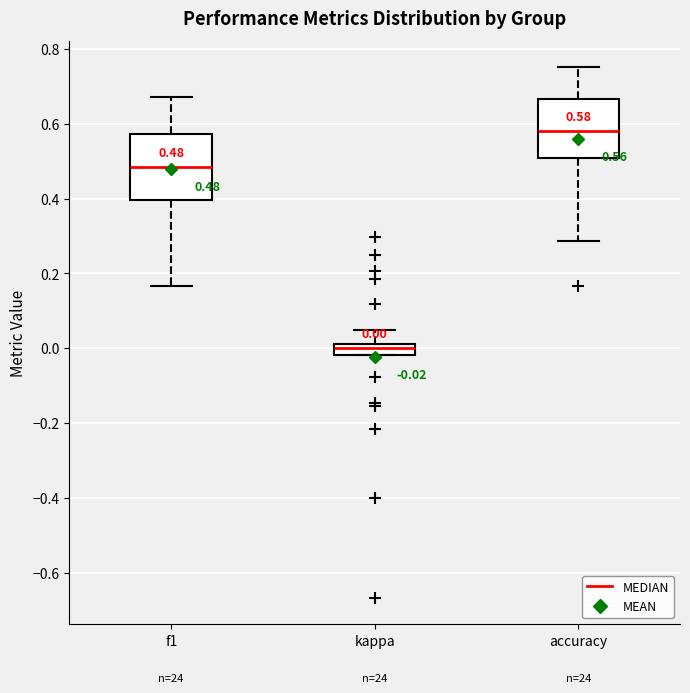

Which box's median line is the highest?

accuracy